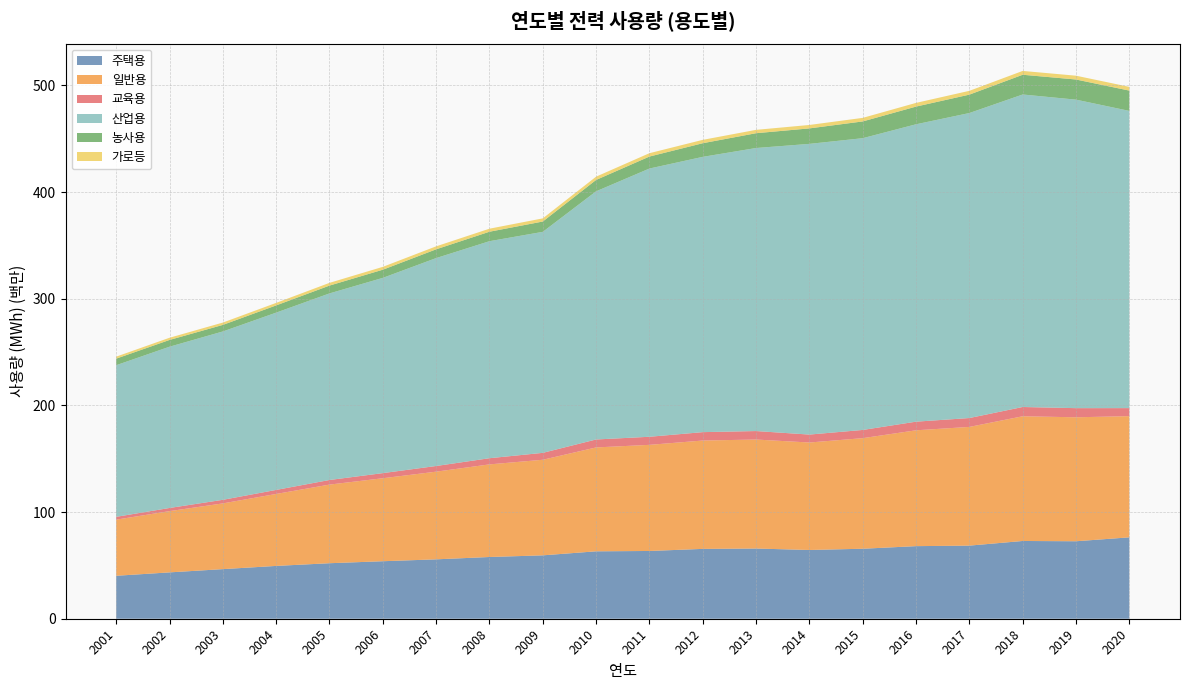

Reading left to right, transcribe all the data shown in this chart.

주택용: 40269734.2	43452142.2	46505348.0	49513298.4	52044461.6	53912272.0	55680846.0	57877514.3	59427254.6	63199602.3	63523655.2	65483732.8	65814572.3	64457263.3	65618610.1	68056786.0	68543760.0	72894709.0	72638867.8	76303405.0
일반용: 52622435.1	57428012.2	61626421.3	67475970.0	73715517.3	77809152.1	82207585.9	86827002.6	89619315.8	97410032.3	99504064.6	101592760.1	102196338.3	100760879.1	103679345.5	108616888.0	111297776.0	116933912.0	116226510.2	113638542.0
교육용: 2639687.2	2953566.4	3351320.2	3773549.2	4308747.5	4790496.3	5304103.6	5783323.5	6465448.5	7452576.5	7568016.0	7860449.4	7947317.4	7438373.8	7690600.1	8079392.0	8316290.0	8677808.0	8560660.3	7515352.0
산업용: 142160215.4	151196191.8	157844516.7	166222983.2	174945372.7	183067126.6	194936409.3	203474609.0	207215867.1	232672176.3	251490647.9	258101932.9	265372530.7	272551572.7	273547996.6	278827855.0	285969563.0	292998663.0	289240198.0	278660247.0
농사용: 6142089.5	6328169.2	6147364.2	6766323.8	7317815.4	7635659.6	8215174.2	8869459.1	9671356.7	10654294.5	11231538.4	12776044.6	13865836.7	14504731.3	15702467.7	16579843.0	17250850.0	18503827.0	18882368.1	19028829.0
가로등: 1877624.4	2075944.0	2197210.4	2367077.0	2570005.5	2687040.0	2793943.1	2847240.9	2954231.0	3081490.3	3145498.0	3158091.5	3156225.6	3221008.1	3341239.6	3462314.0	3556775.0	3582649.0	3571475.4	3506999.0